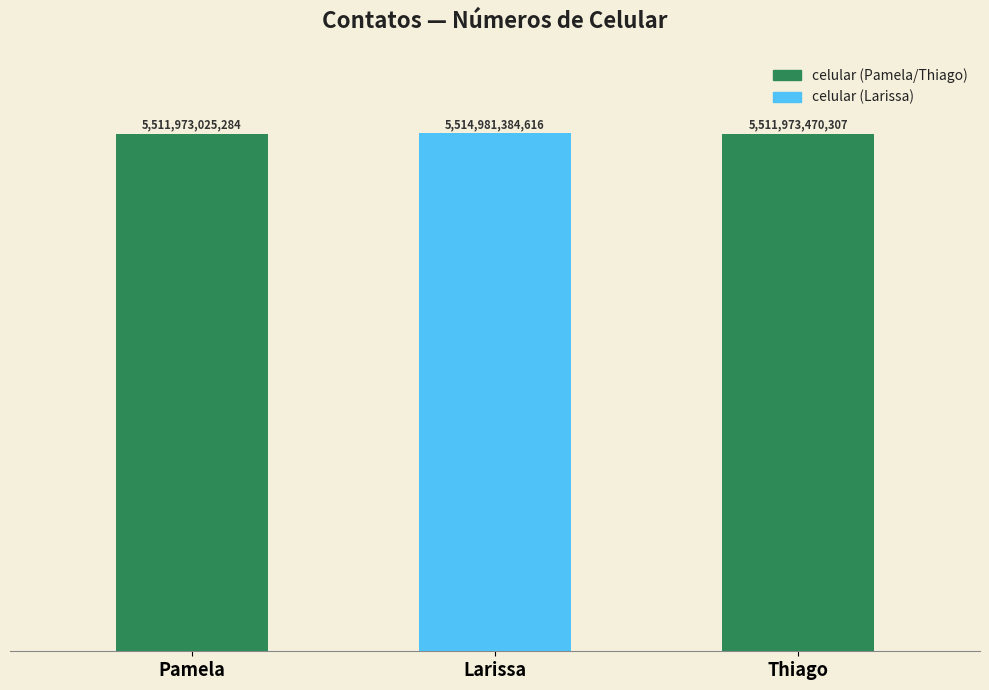

What position from the left is Larissa?

2